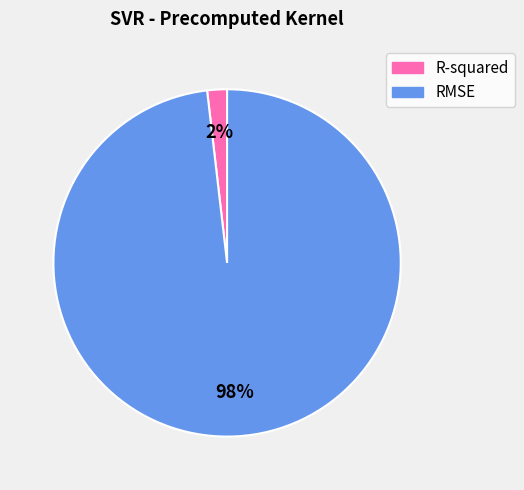

Is the sum of RMSE and R-squared greater than half?

Yes